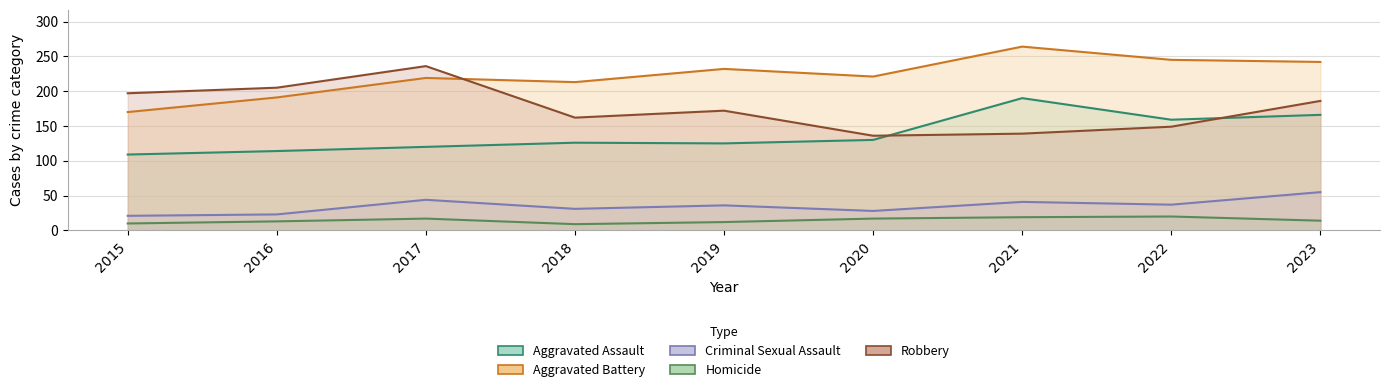

True or false: Homicide and Robbery cross at least once.

False